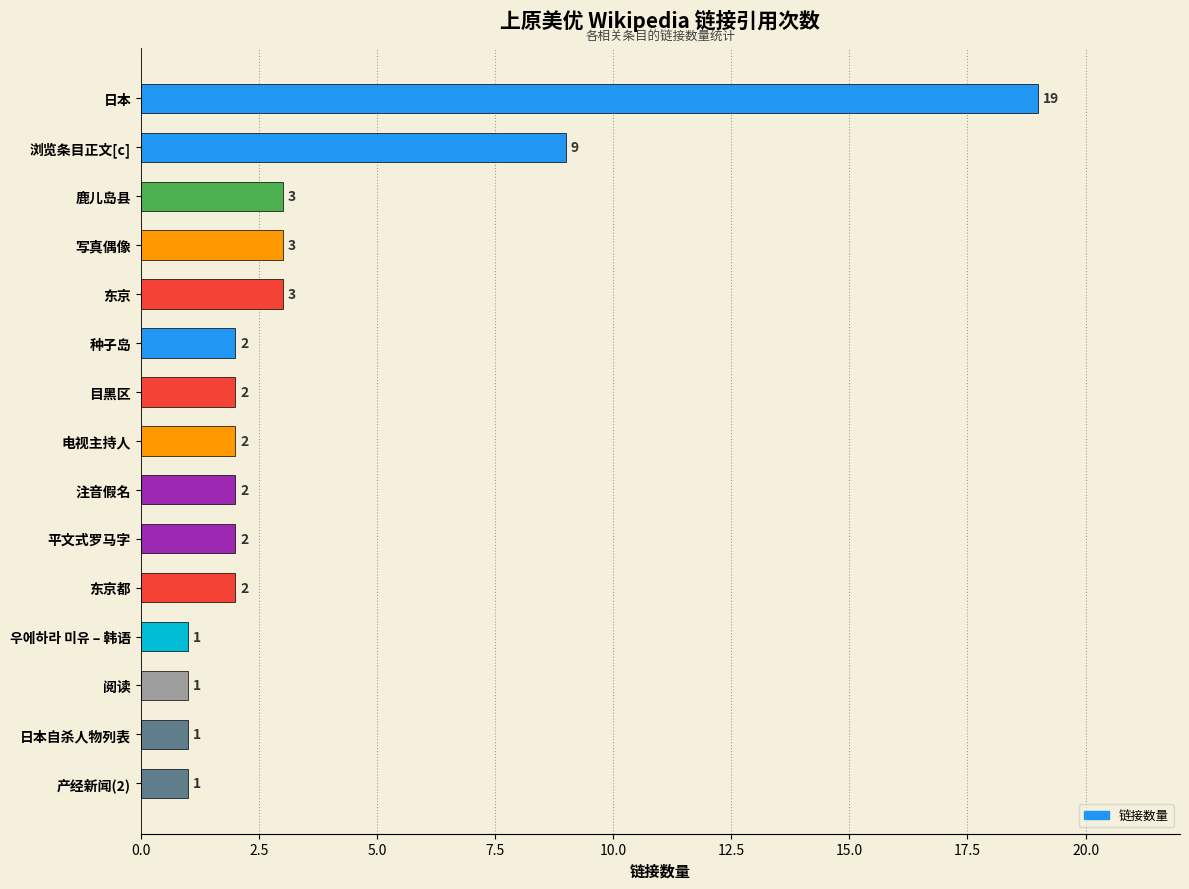

Reading top to bottom, extract all data points from this chart.

日本=19	浏览条目正文[c]=9	鹿儿岛县=3	写真偶像=3	东京=3	种子岛=2	目黑区=2	电视主持人=2	注音假名=2	平文式罗马字=2	东京都=2	우에하라 미유 – 韩语=1	阅读=1	日本自杀人物列表=1	产经新闻(2)=1